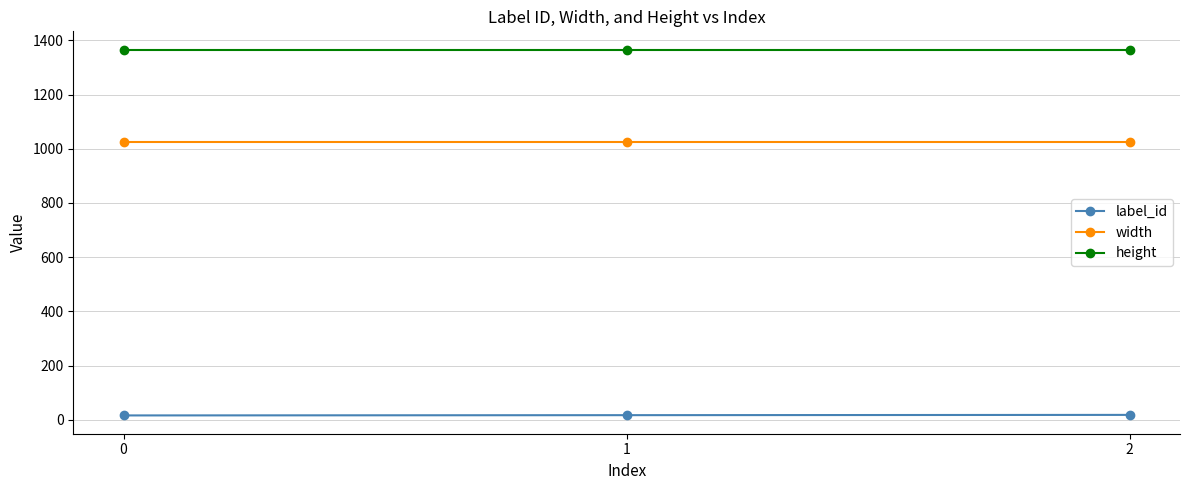

True or false: width has a value of 639 at 0.

False